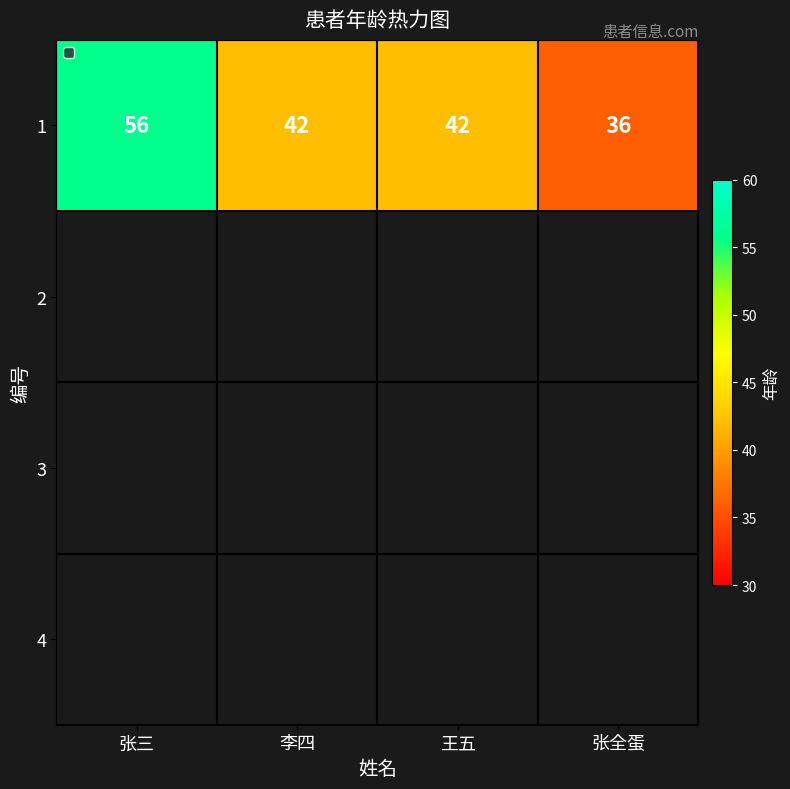

What is the difference between the values at 李四 and 张全蛋?

6